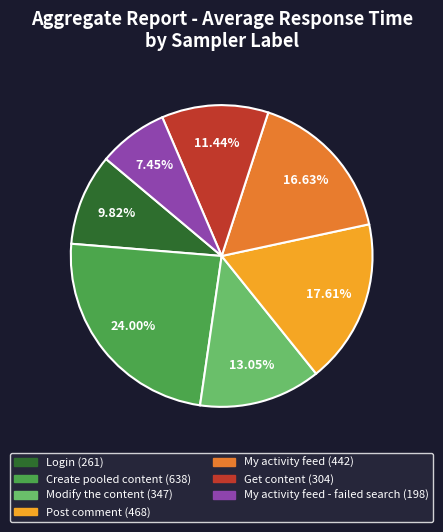

Is there a majority slice in this chart?

No